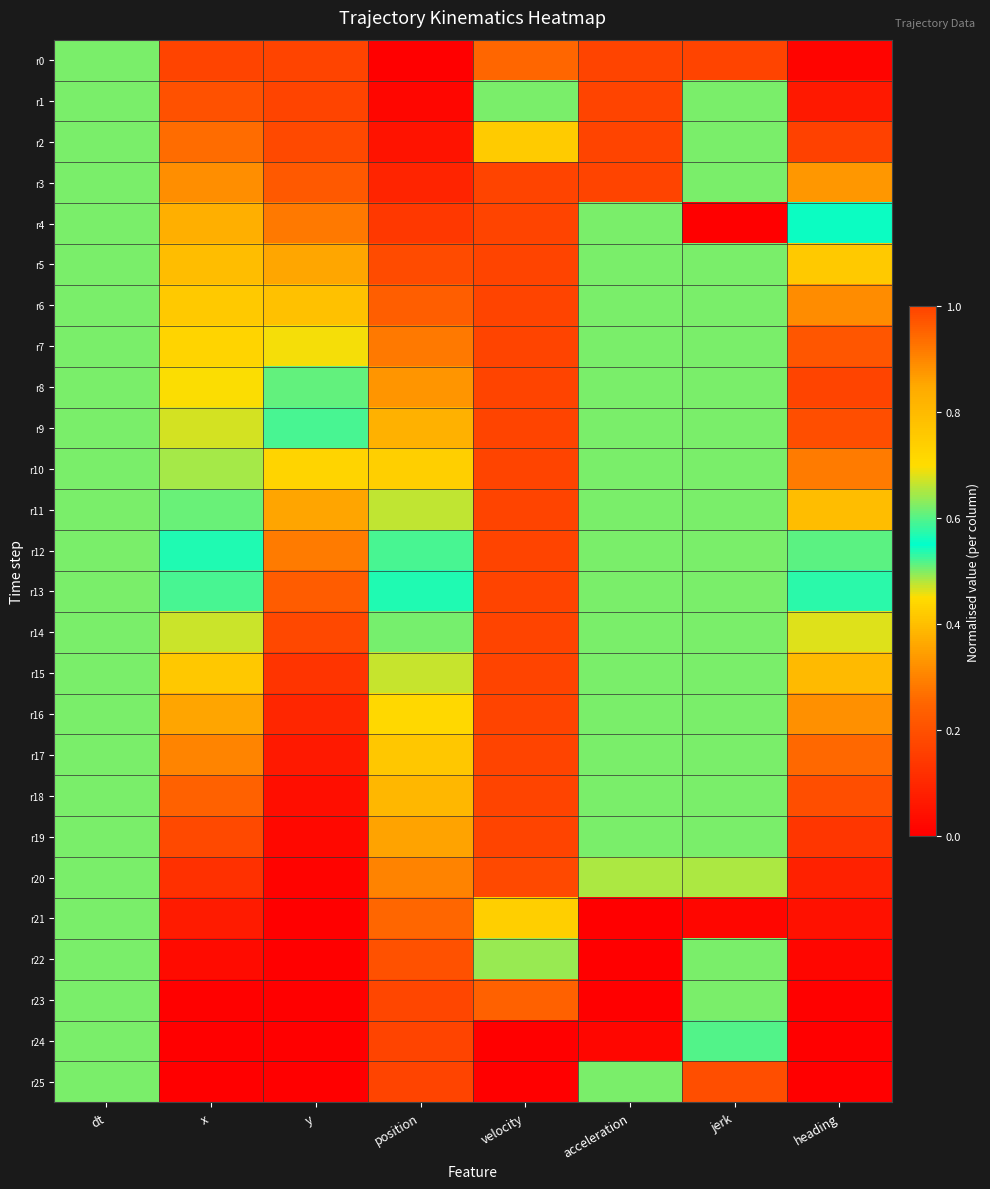

Which series changed the most between y and acceleration?

r25